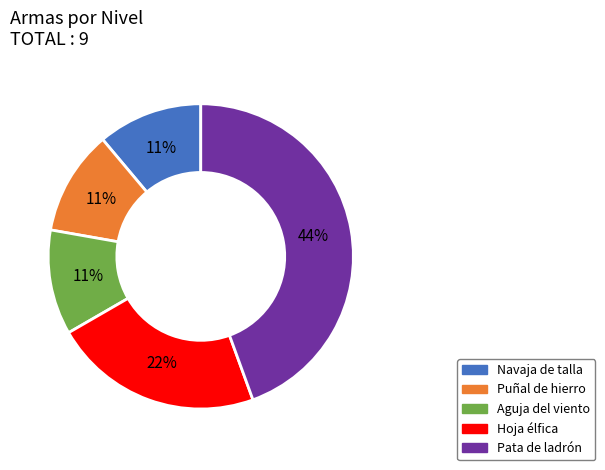

Count the number of slices in the pie.

5